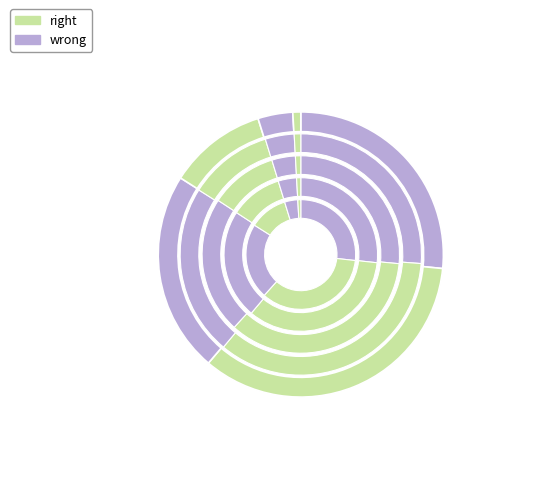

Is 3 the majority of the pie?

No